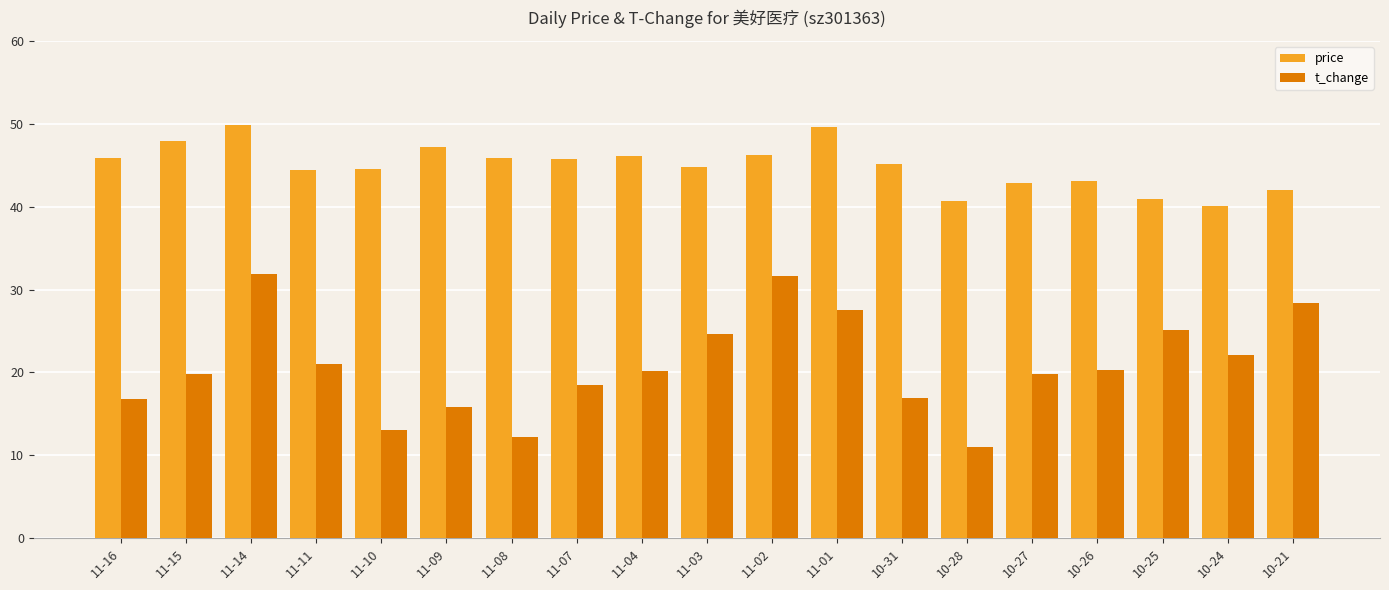

Which series has the largest total across all categories?

price